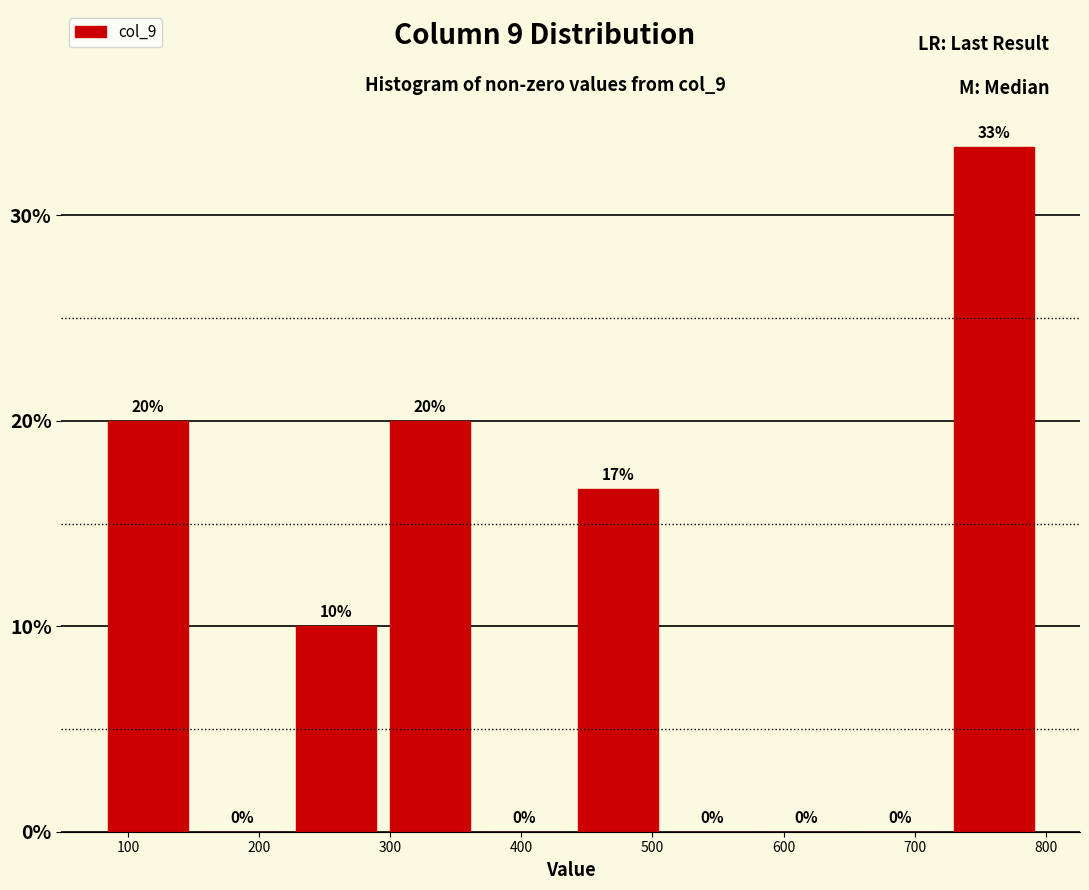

Which range on the x-axis has the tallest bar?

720 to 800